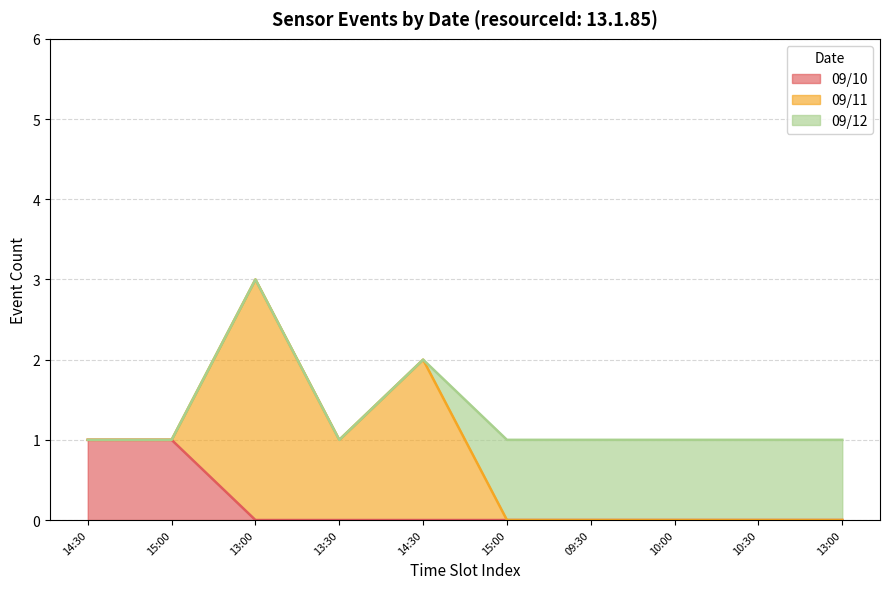

Between 09:30 and 13:00, which is larger?

09:30